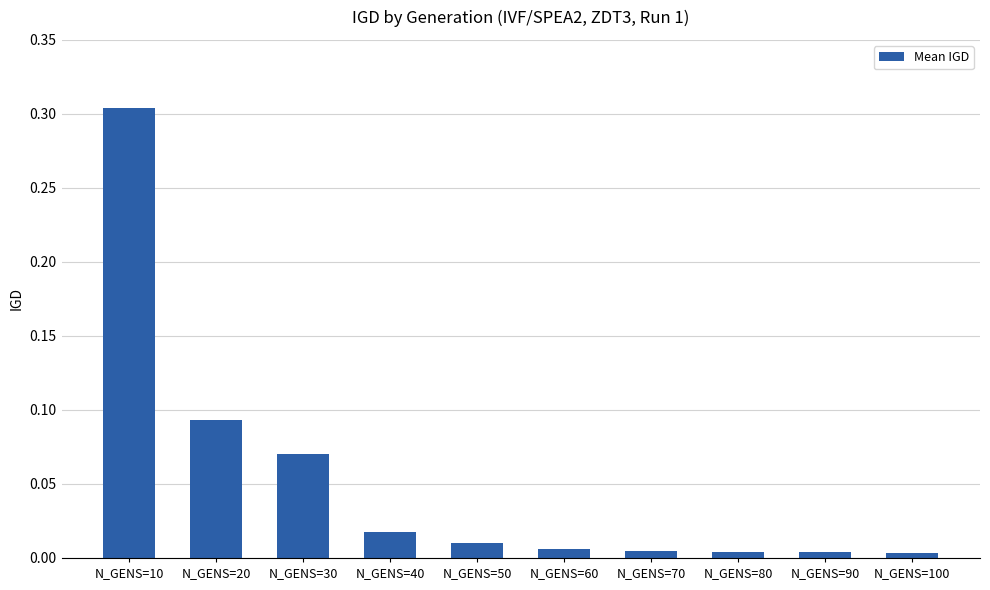

Count the number of data series in this chart.

1